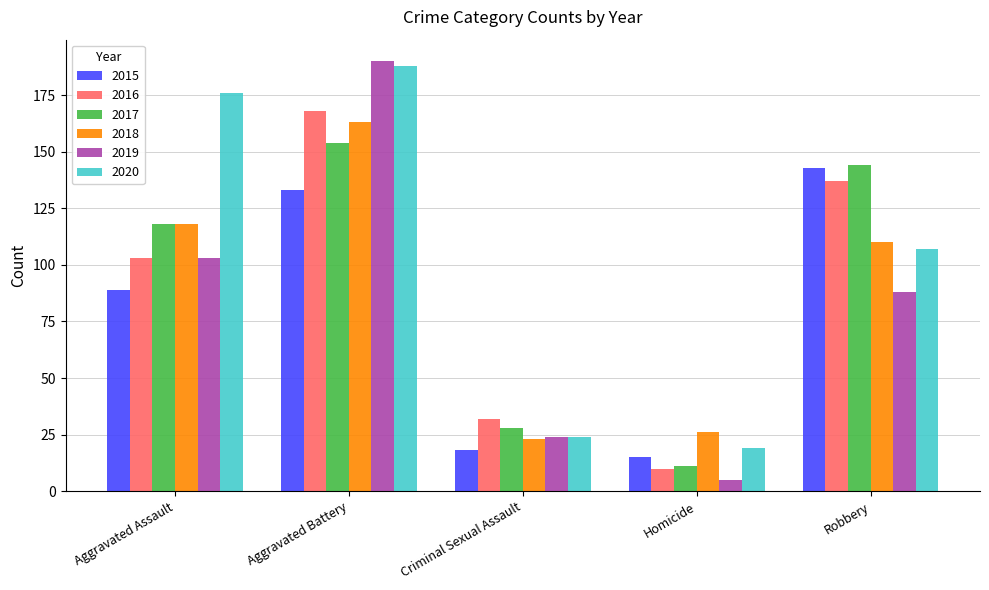

Which series has the largest total across all categories?

2020